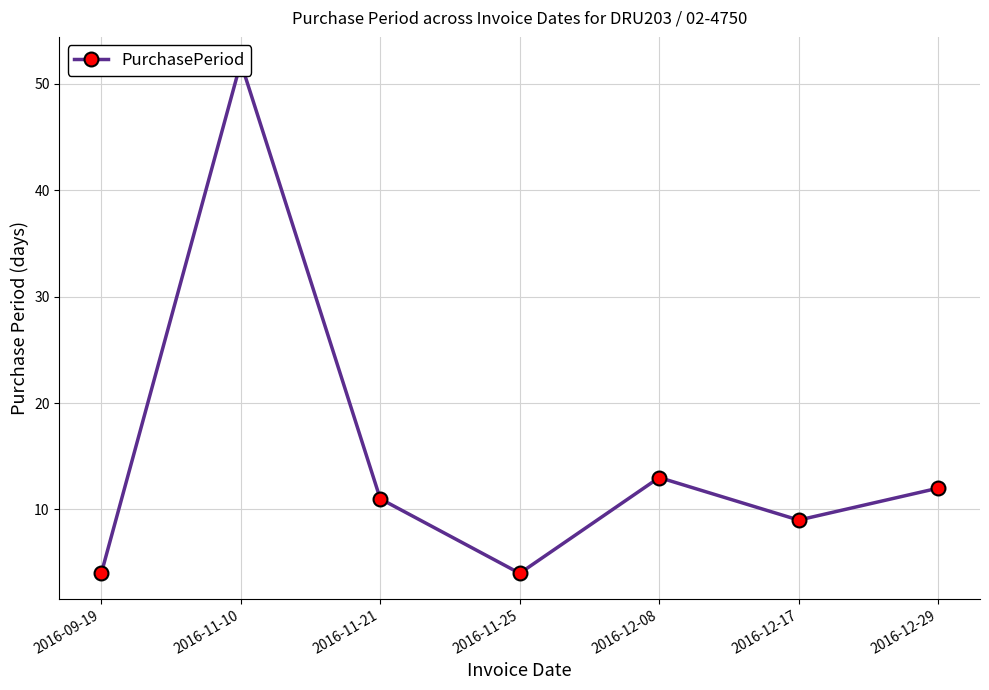

Is it true that the value at 2016-09-19 is 4?

True